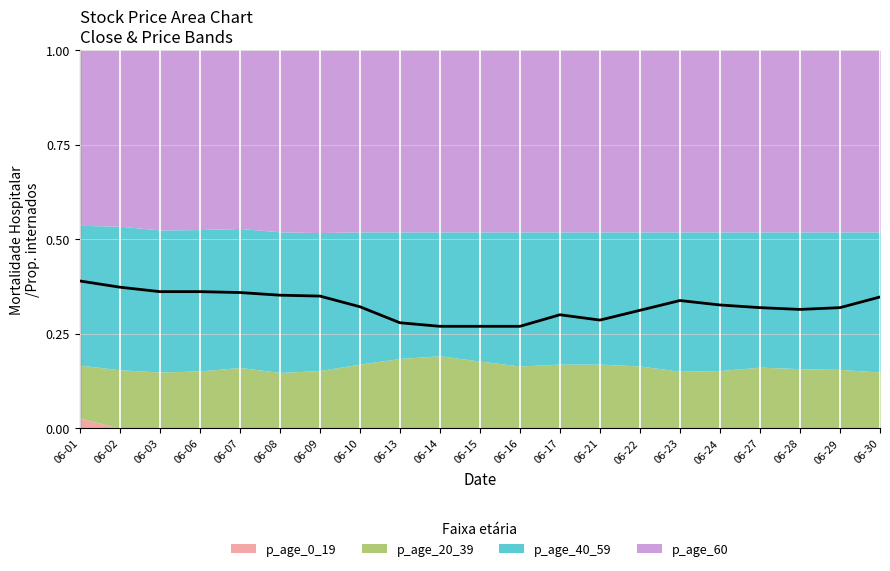

Reading left to right, transcribe all the data shown in this chart.

06-01=0.4	06-02=0.4	06-03=0.4	06-06=0.4	06-07=0.4	06-08=0.4	06-09=0.4	06-10=0.3	06-13=0.3	06-14=0.3	06-15=0.3	06-16=0.3	06-17=0.3	06-21=0.3	06-22=0.3	06-23=0.3	06-24=0.3	06-27=0.3	06-28=0.3	06-29=0.3	06-30=0.3